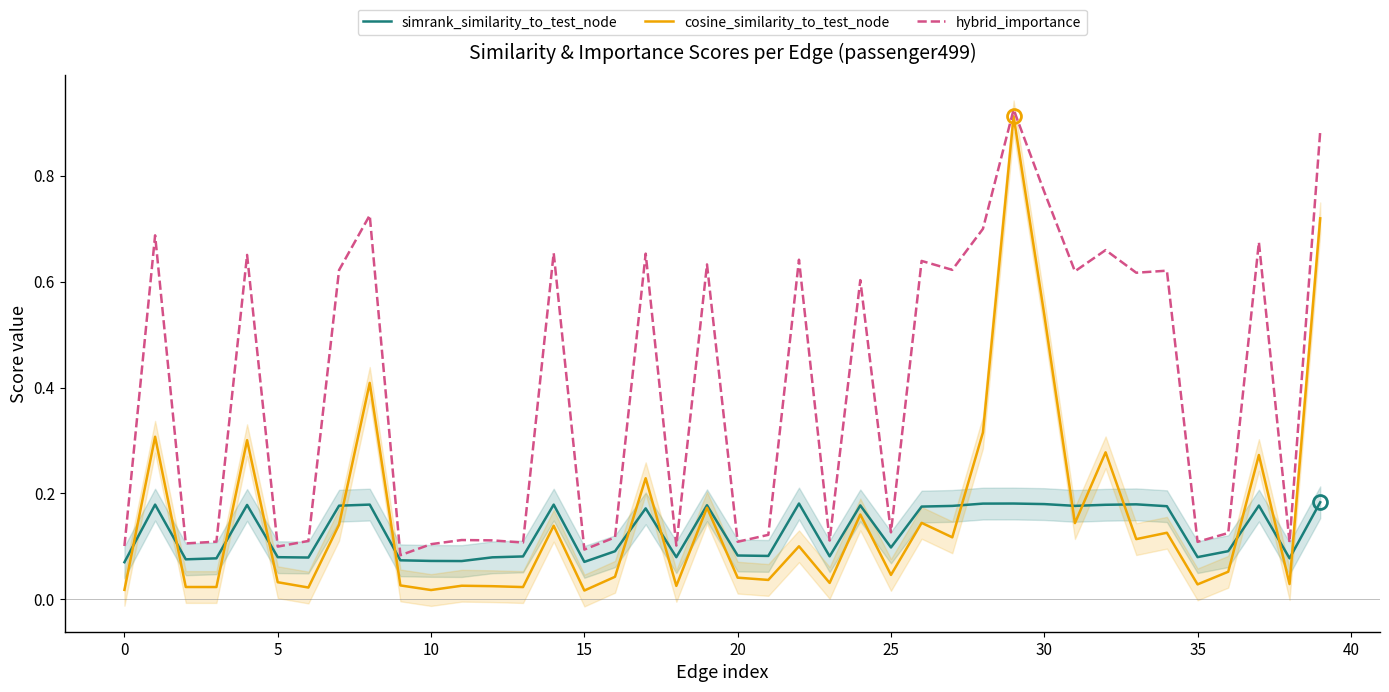

Which series has the largest total across all categories?

hybrid_importance